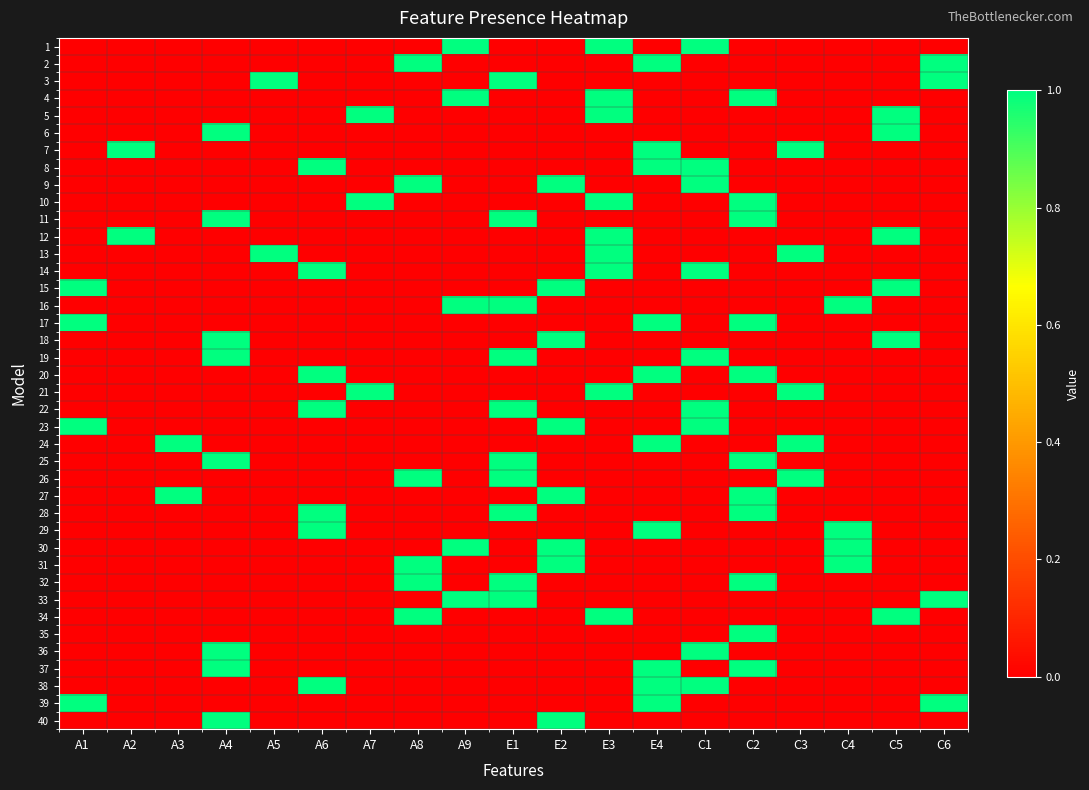

What is the spread (max minus min) of values at A6?

1